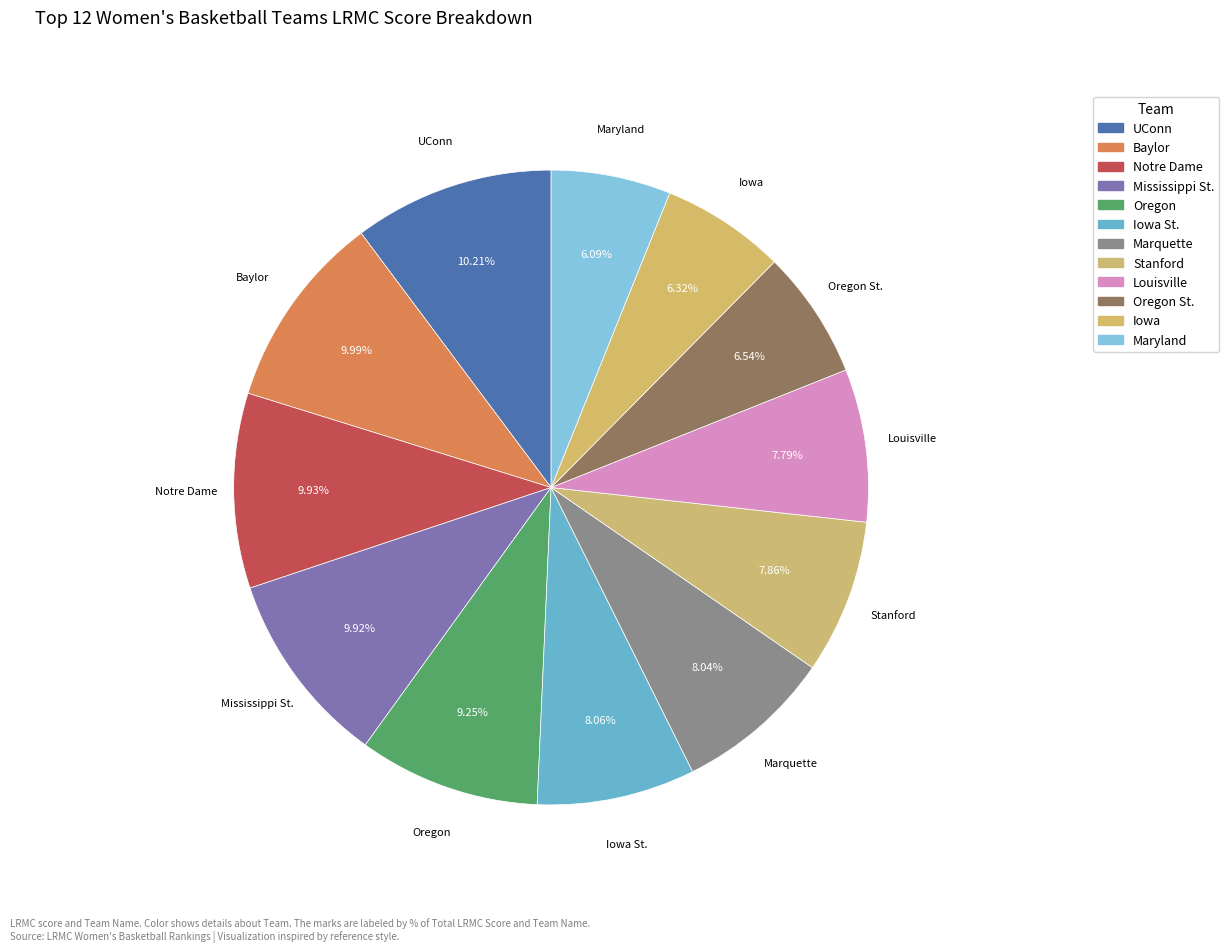

Is it true that Oregon St. is 1% of the pie?

False